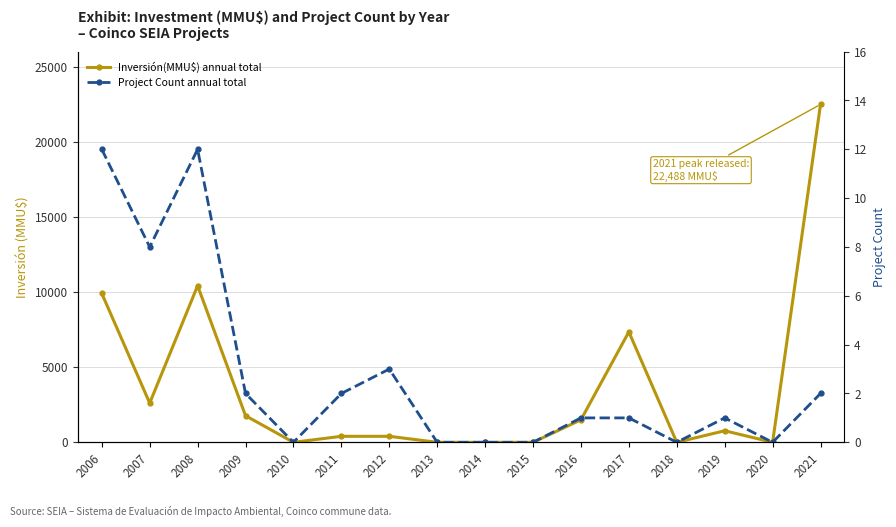

At which label does Project Count annual total reach its peak?

2006